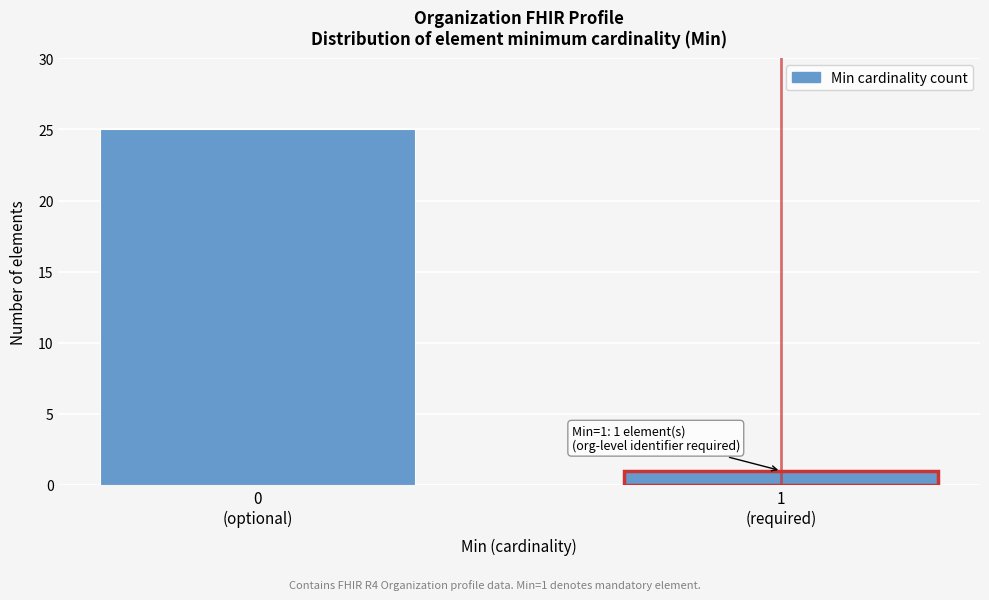

Reading left to right, list all the values displayed in this chart.

25	1